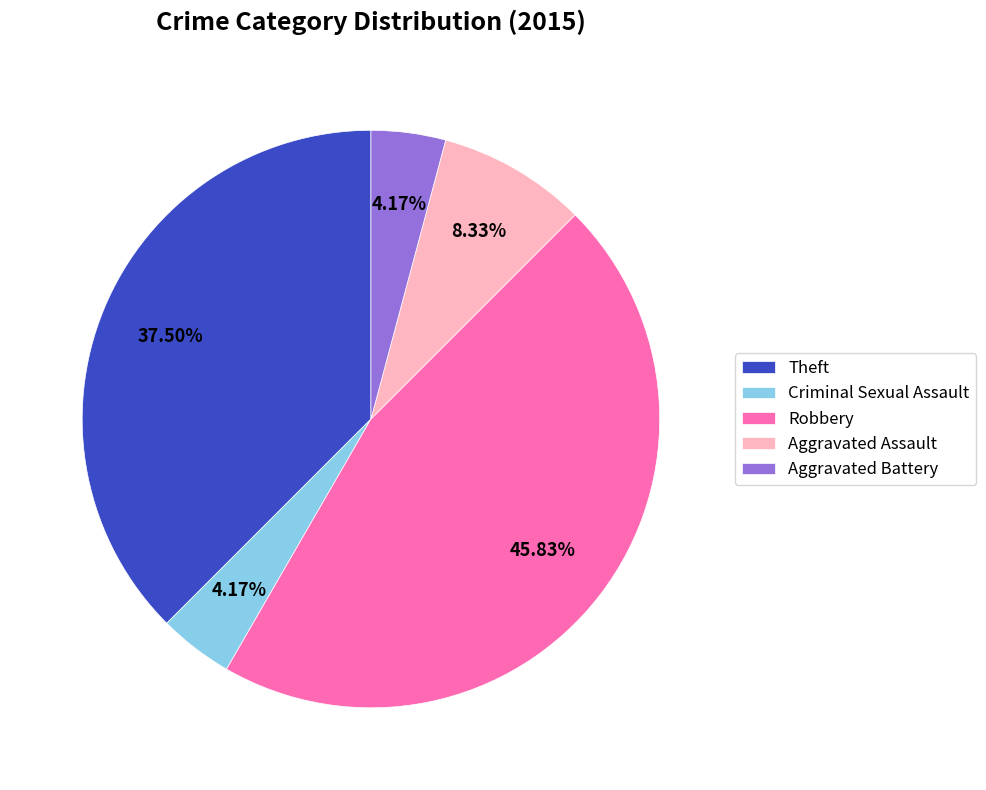

To the nearest percent, what percentage of the pie is Aggravated Assault?

8%